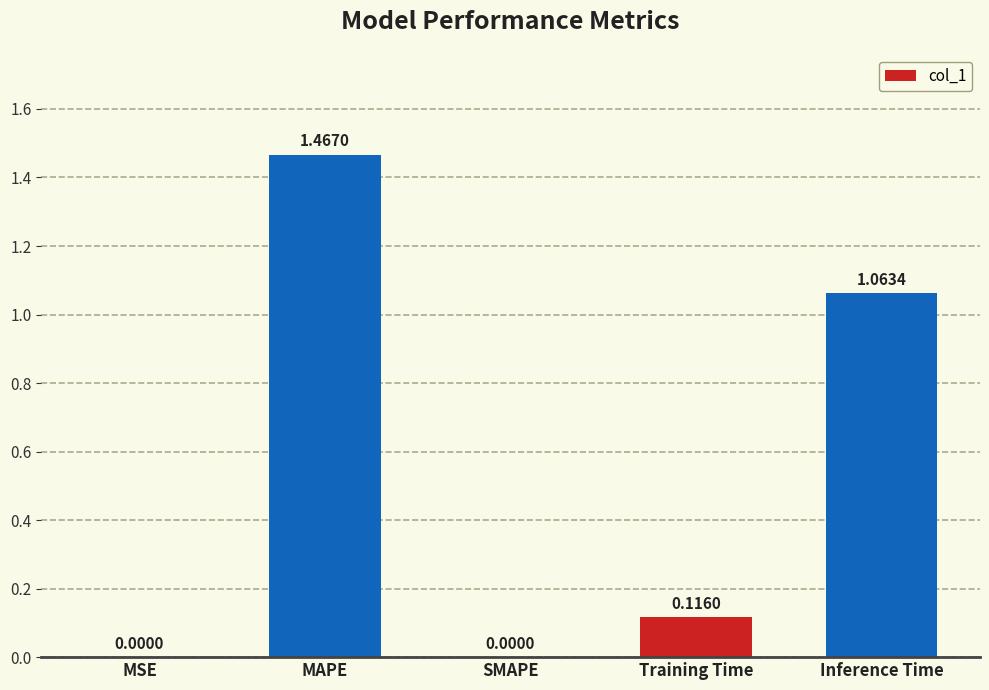

What is the average value?

0.5